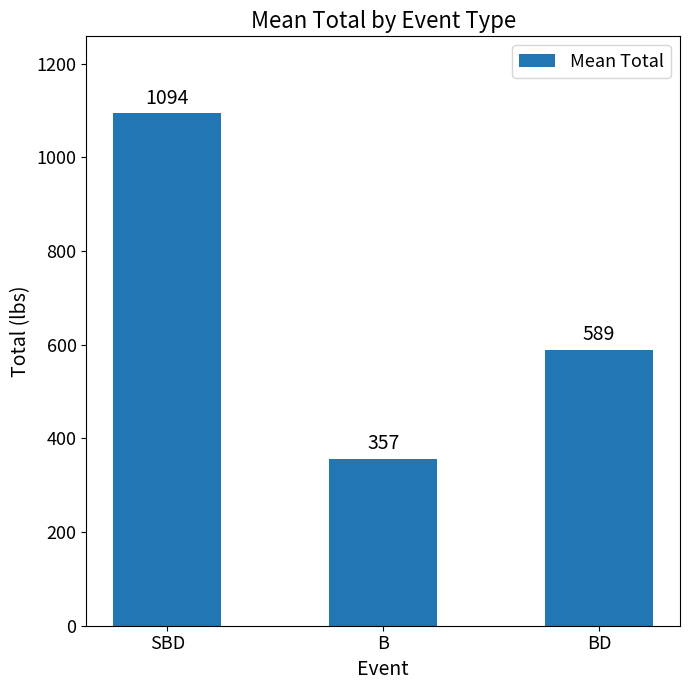

Where does the data first go above 588?

SBD